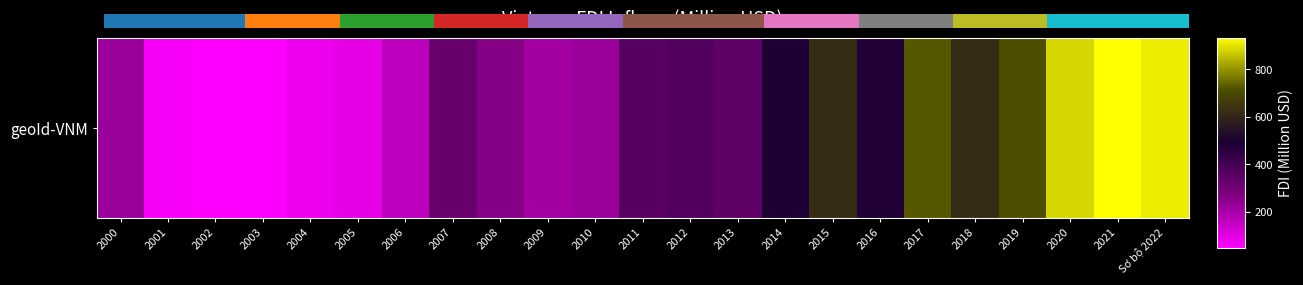

List the labels in order of value, smallest first.

2002, 2003, 2001, 2004, 2005, 2006, 2009, 2010, 2000, 2008, 2007, 2013, 2011, 2012, 2016, 2014, 2018, 2015, 2019, 2017, 2020, Sơ bộ 2022, 2021